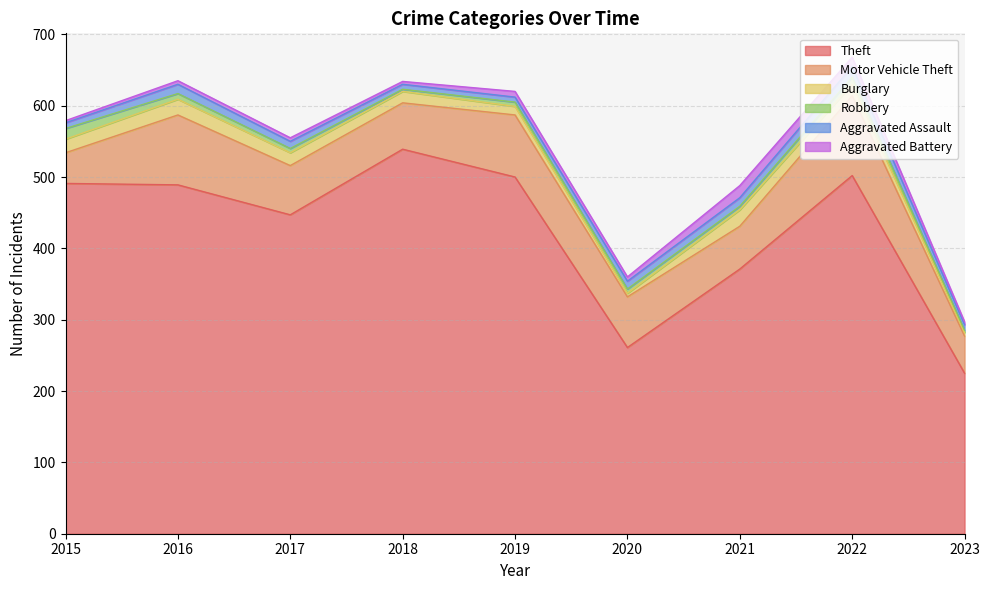

Reading left to right, transcribe all the data shown in this chart.

Theft: 491	489	447	539	500	261	371	502	225
Motor Vehicle Theft: 43	98	69	65	87	71	60	112	52
Burglary: 19	22	18	16	12	5	23	16	5
Robbery: 15	8	6	3	6	6	5	10	3
Aggravated Assault: 8	13	10	7	7	11	12	15	8
Aggravated Battery: 3	5	5	4	8	6	17	13	4